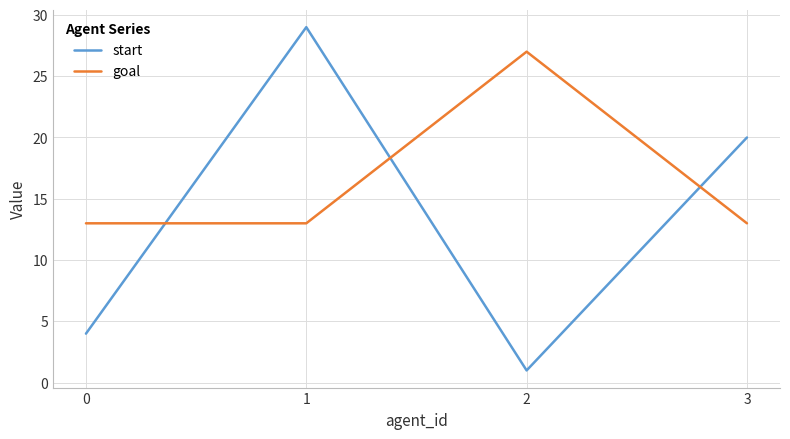

True or false: goal and start intersect in this chart.

True